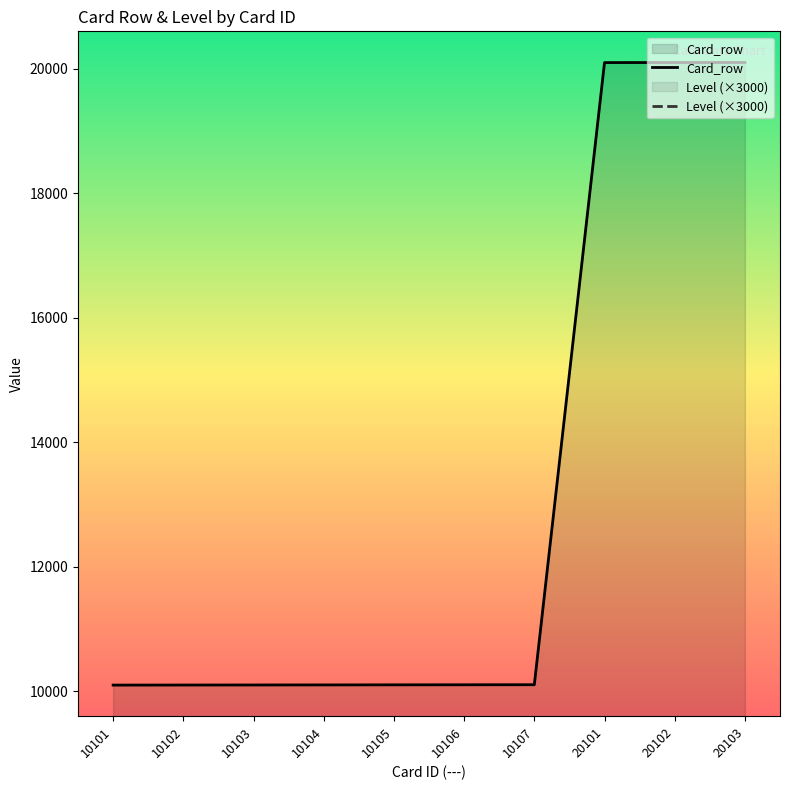

What is the lowest value of the Level (×3000) series?

3000